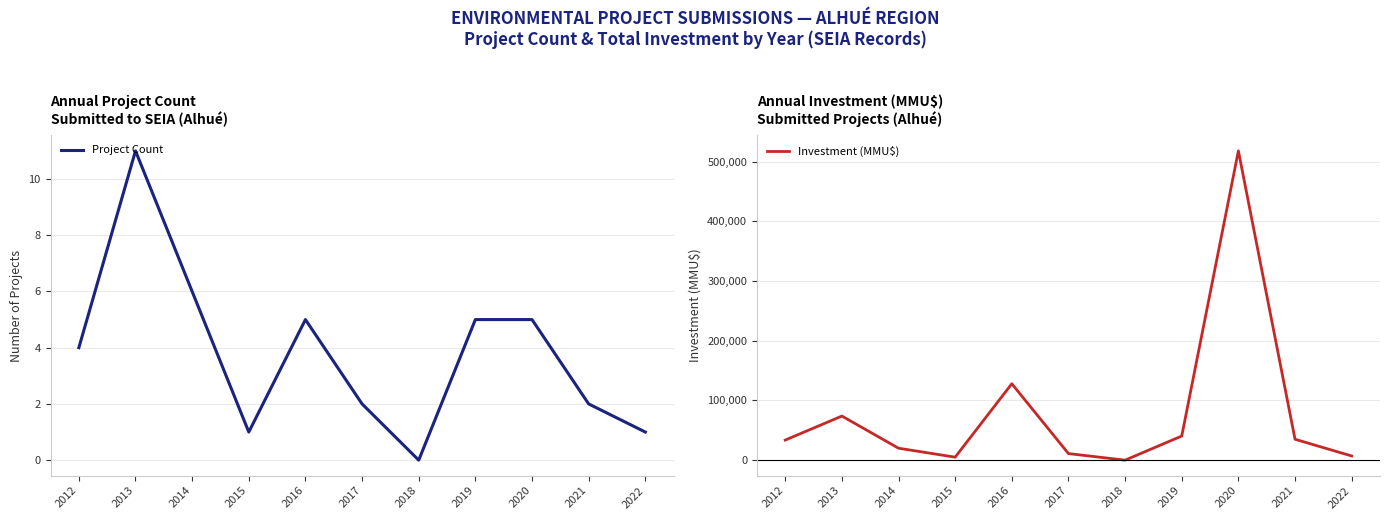

Reading left to right, list all the values displayed in this chart.

Project Count: 2012=4	2013=11	2014=6	2015=1	2016=5	2017=2	2018=0	2019=5	2020=5	2021=2	2022=1
Investment (MMU$): 2012=33600	2013=73850	2014=20000	2015=5000	2016=128000	2017=11000	2018=0	2019=40400	2020=518000	2021=35000	2022=7000